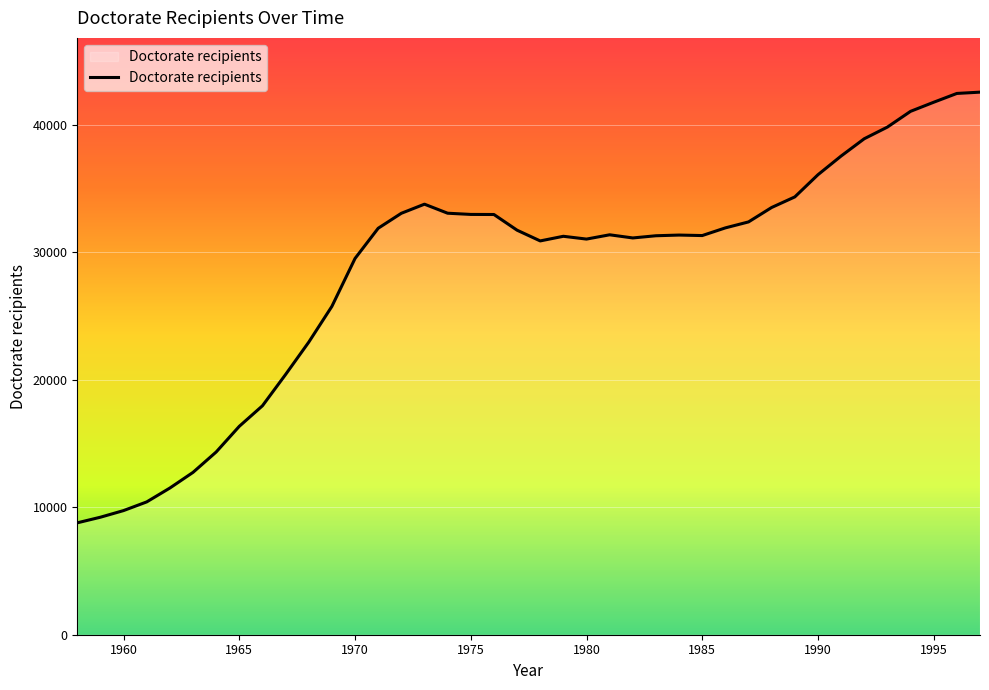

What is the smallest value displayed?

8773